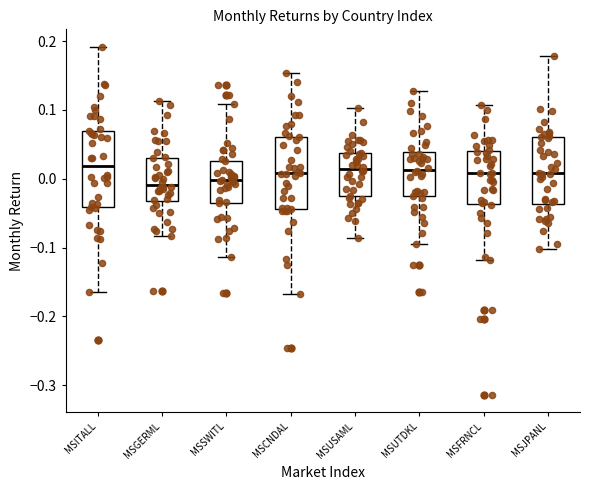

Reading left to right, read every box against the y-axis: the position of its median line, the range the box covers, and the ends of its whiskers. The values are not printed on the chart, so give them approximately, as read against the axis.

MSITALL: median 0.02, box -0.04 to 0.07, whiskers -0.16 to 0.19
MSGERML: median -0.01, box -0.03 to 0.03, whiskers -0.08 to 0.11
MSSWITL: median 0.00, box -0.03 to 0.03, whiskers -0.11 to 0.11
MSCNDAL: median 0.01, box -0.04 to 0.06, whiskers -0.17 to 0.15
MSUSAML: median 0.01, box -0.03 to 0.04, whiskers -0.09 to 0.10
MSUTDKL: median 0.01, box -0.03 to 0.04, whiskers -0.09 to 0.13
MSFRNCL: median 0.01, box -0.04 to 0.04, whiskers -0.12 to 0.11
MSJPANL: median 0.01, box -0.04 to 0.06, whiskers -0.10 to 0.18